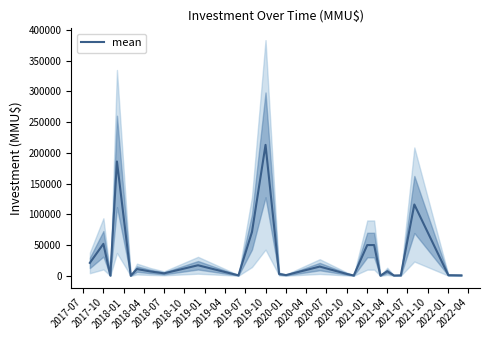

Does the chart display data point markers on the line(s)?

No